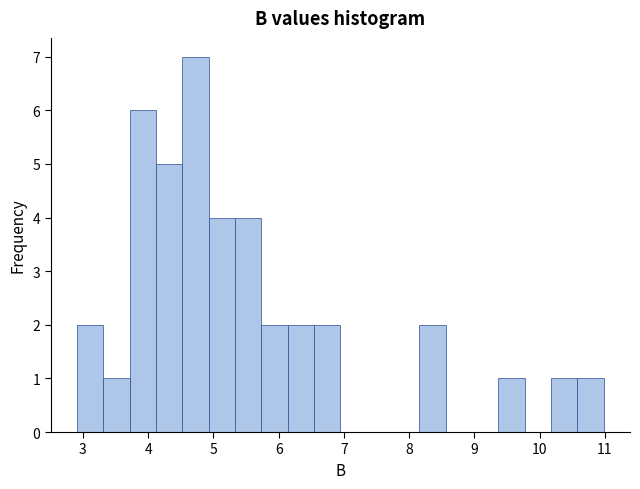

Reading left to right, list every bar in this chart as the range it spans on the x-axis followed by its height. Neither the bar edges nor the heights are printed on the chart, so give them approximately, as read against the axes.

2.9 to 3.3: 2
3.3 to 3.7: 1
3.7 to 4.1: 6
4.1 to 4.5: 5
4.5 to 4.9: 7
4.9 to 5.3: 4
5.3 to 5.7: 4
5.7 to 6.1: 2
6.1 to 6.5: 2
6.5 to 6.9: 2
6.9 to 7.3: 0
7.3 to 7.8: 0
7.8 to 8.2: 0
8.2 to 8.6: 2
8.6 to 9.0: 0
9.0 to 9.4: 0
9.4 to 9.8: 1
9.8 to 10.2: 0
10.2 to 10.6: 1
10.6 to 11.0: 1